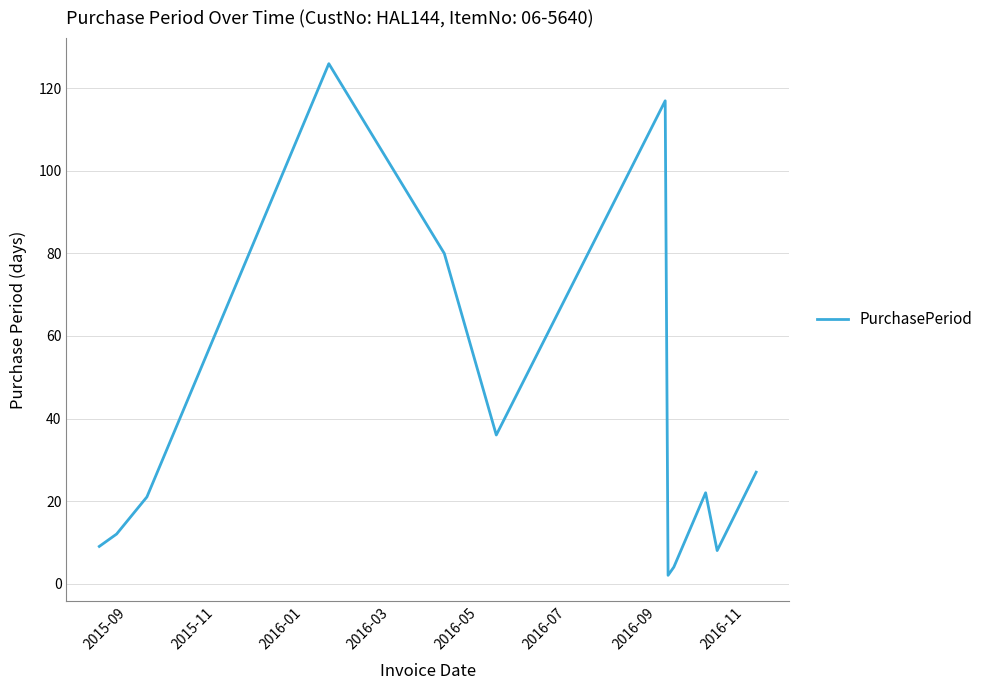

What is the maximum value shown in the chart?

126